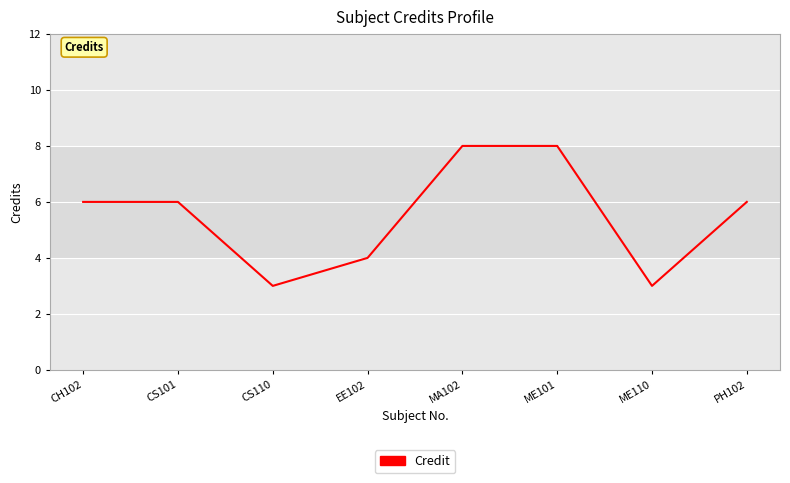

Reading left to right, what are all the values shown in this chart?

6	6	3	4	8	8	3	6